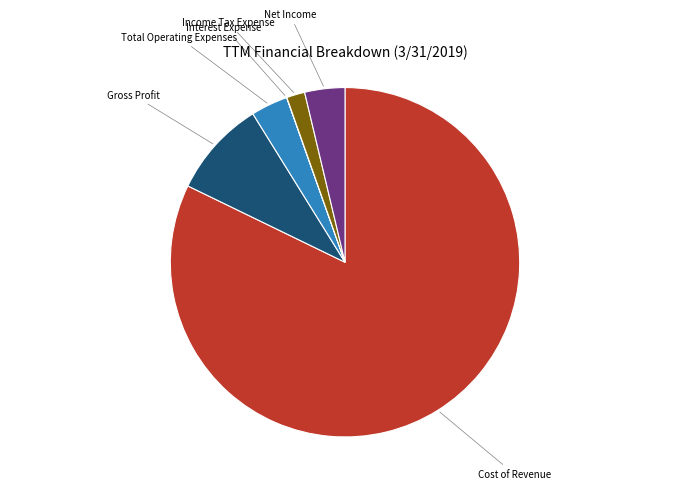

Is the sum of Cost of Revenue and Income Tax Expense greater than half?

Yes